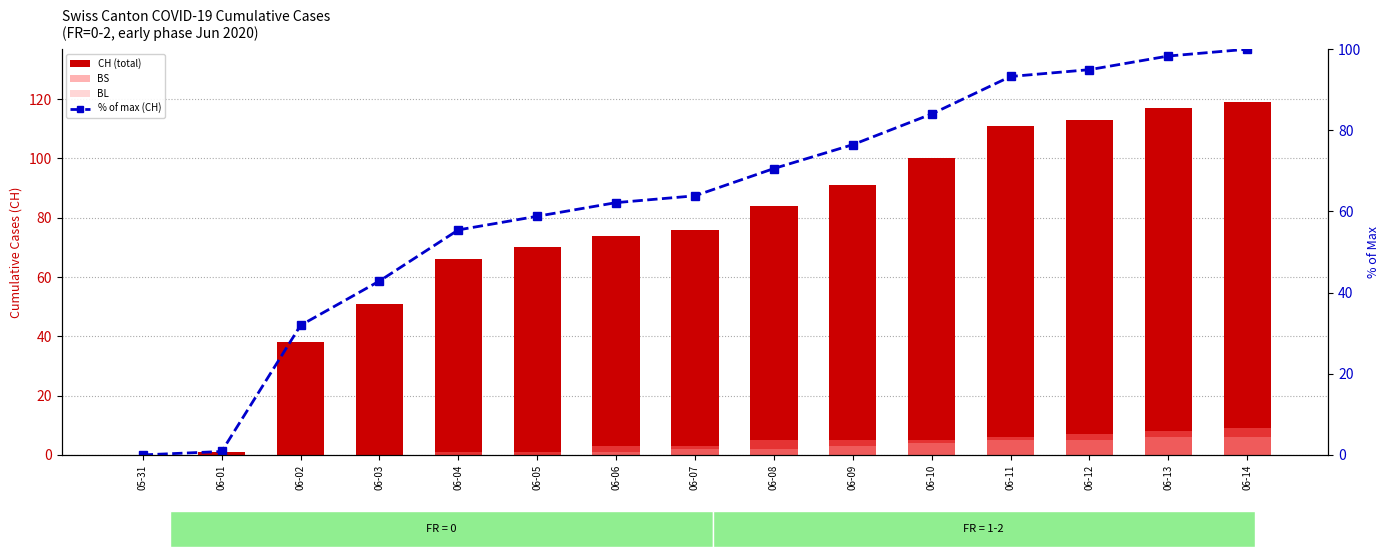

How many data points in % of max (CH) are above 63?

8